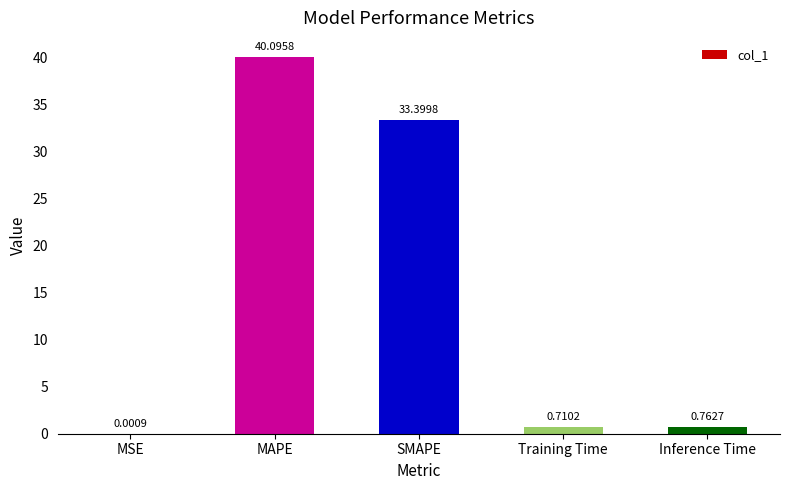

At which category does the chart reach its peak across all series?

MAPE